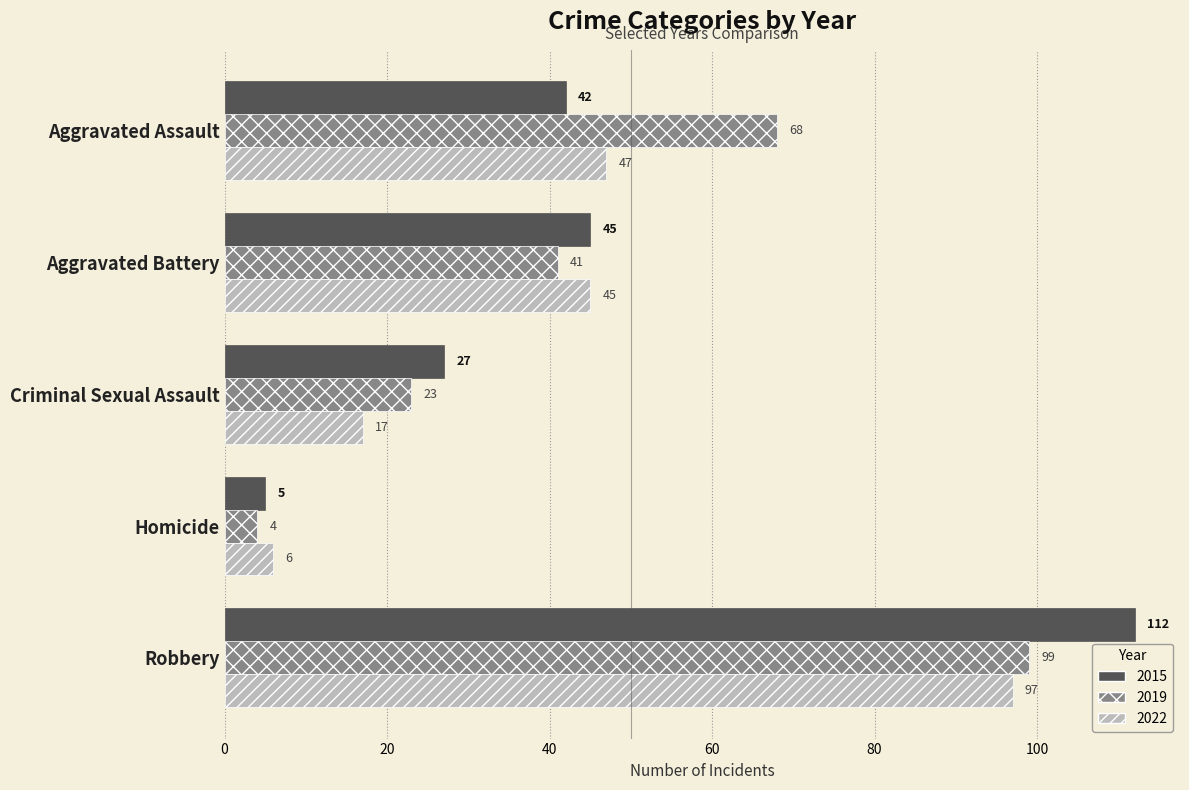

What is the lowest value of the 2019 series?

4